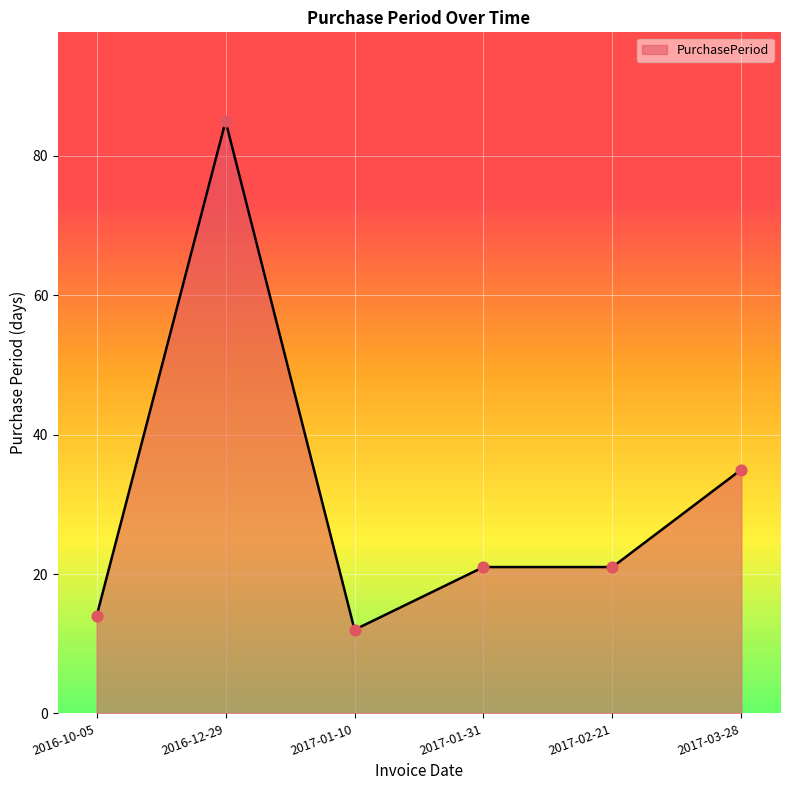

What is the change in value from 2016-10-05 to 2017-01-10?

-2